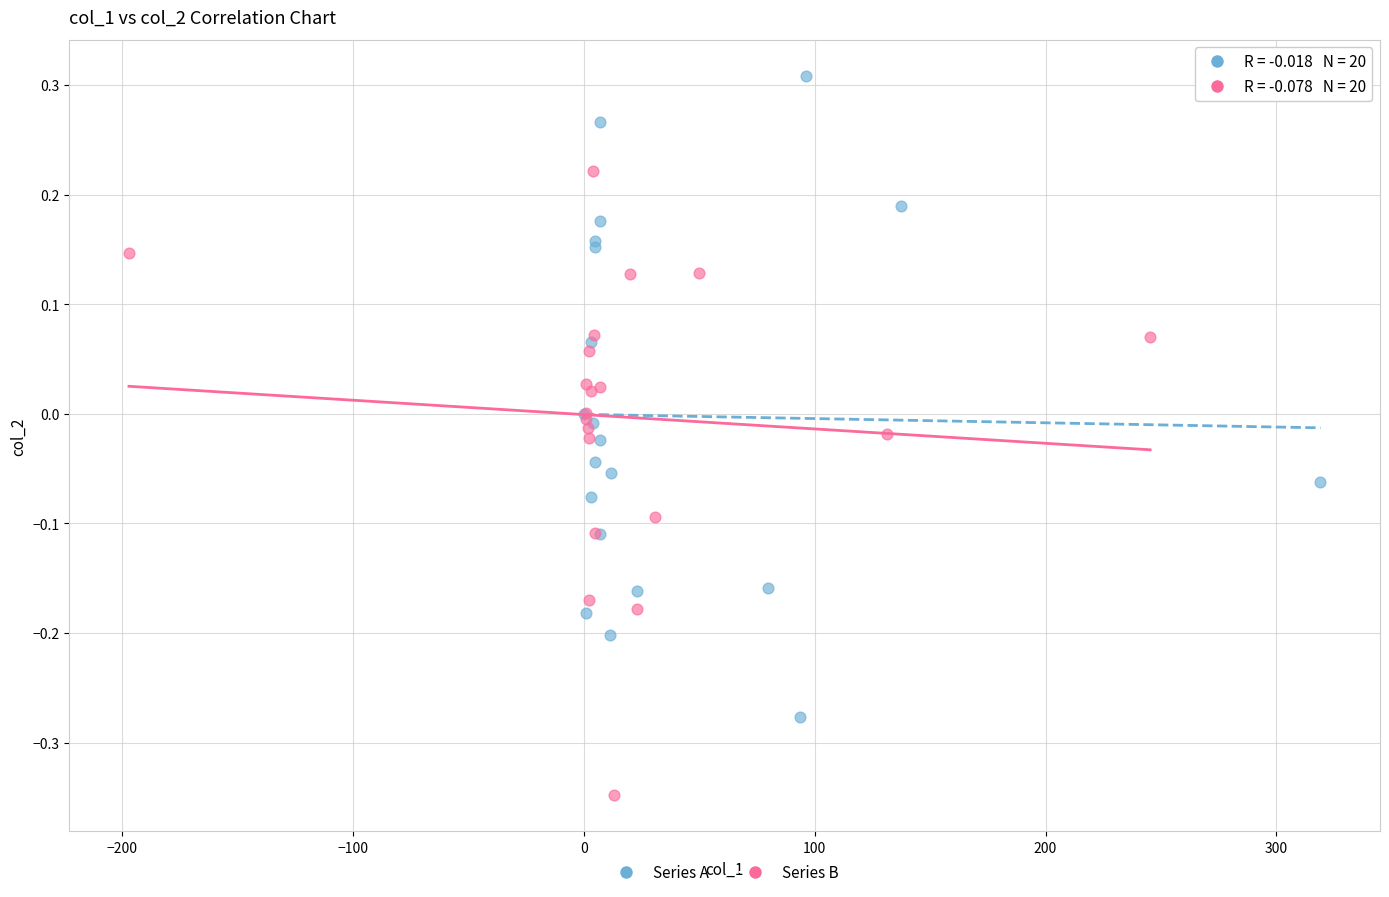

Which series reaches the minimum Y coordinate?

Series B